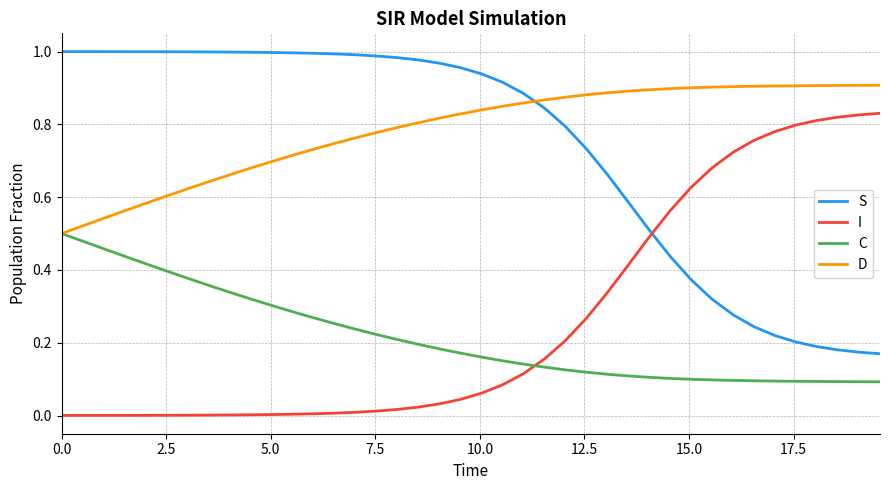

True or false: S and C intersect in this chart.

False